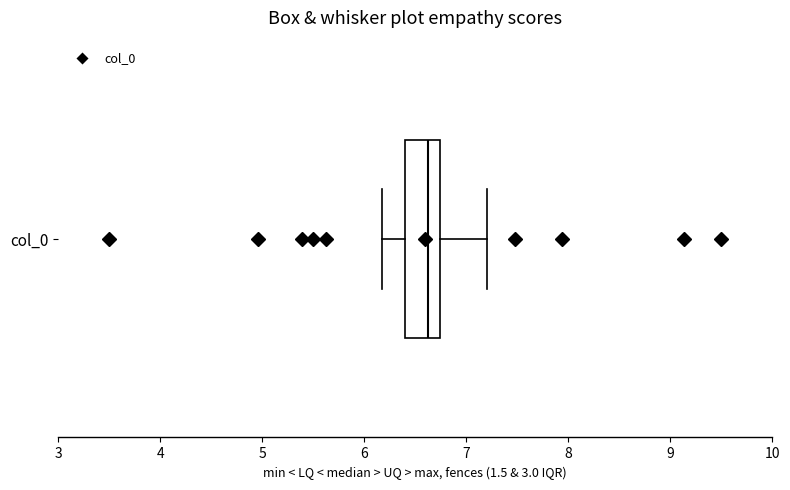

Read this box plot against the x-axis: the position of the median line, the range covered by the box, and the ends of both whiskers. The values are not printed on the chart, so give them approximately, as read against the axis.

median 6.6, box 6.4 to 6.7, whiskers 6.2 to 7.2